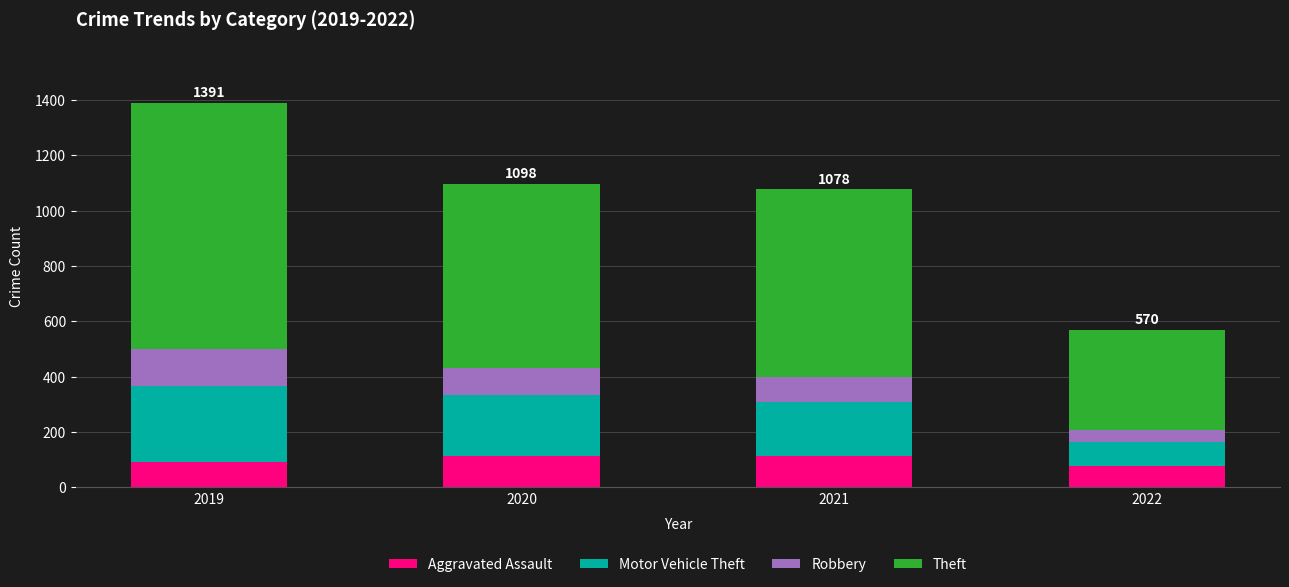

What are all the series names shown in the legend?

Aggravated Assault, Motor Vehicle Theft, Robbery, Theft